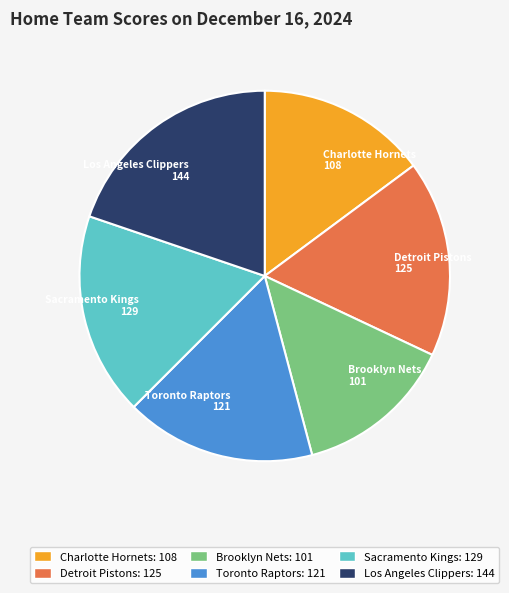

True or false: Los Angeles Clippers 144 accounts for 5% of the total.

False